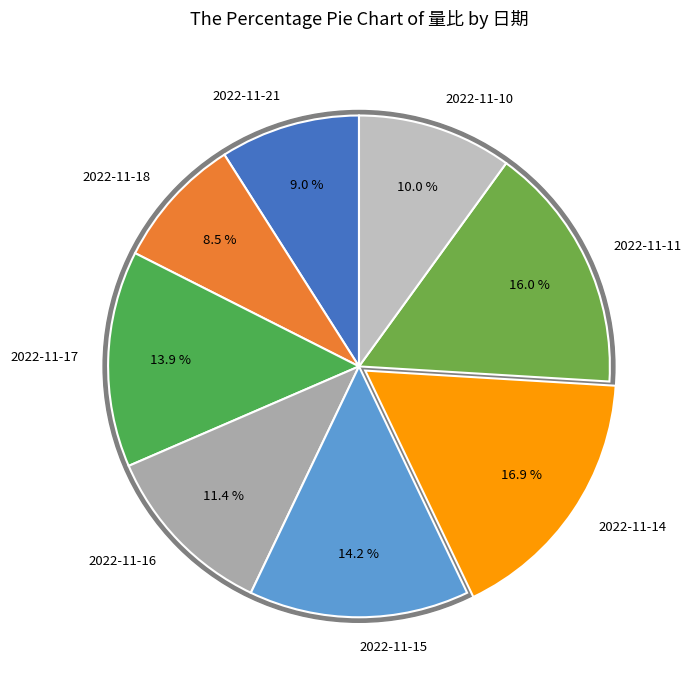

To the nearest percent, what is the difference between the 2022-11-21 and 2022-11-10 slice percentages?

1%